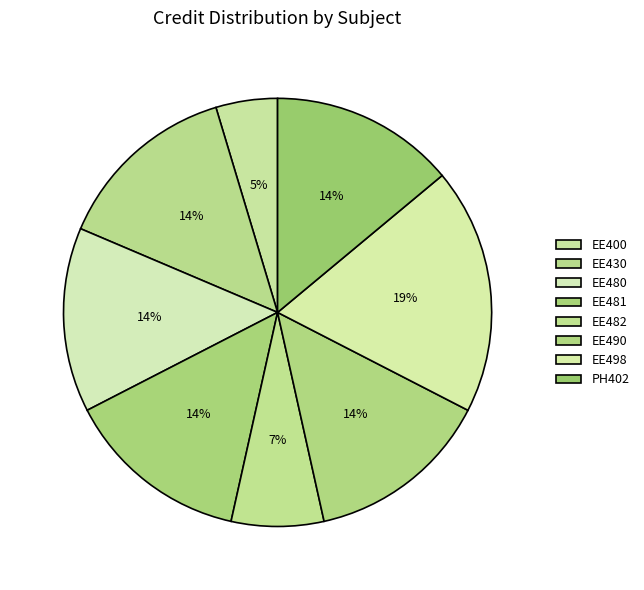

What is the total percentage of EE400 and EE490?

18.6%